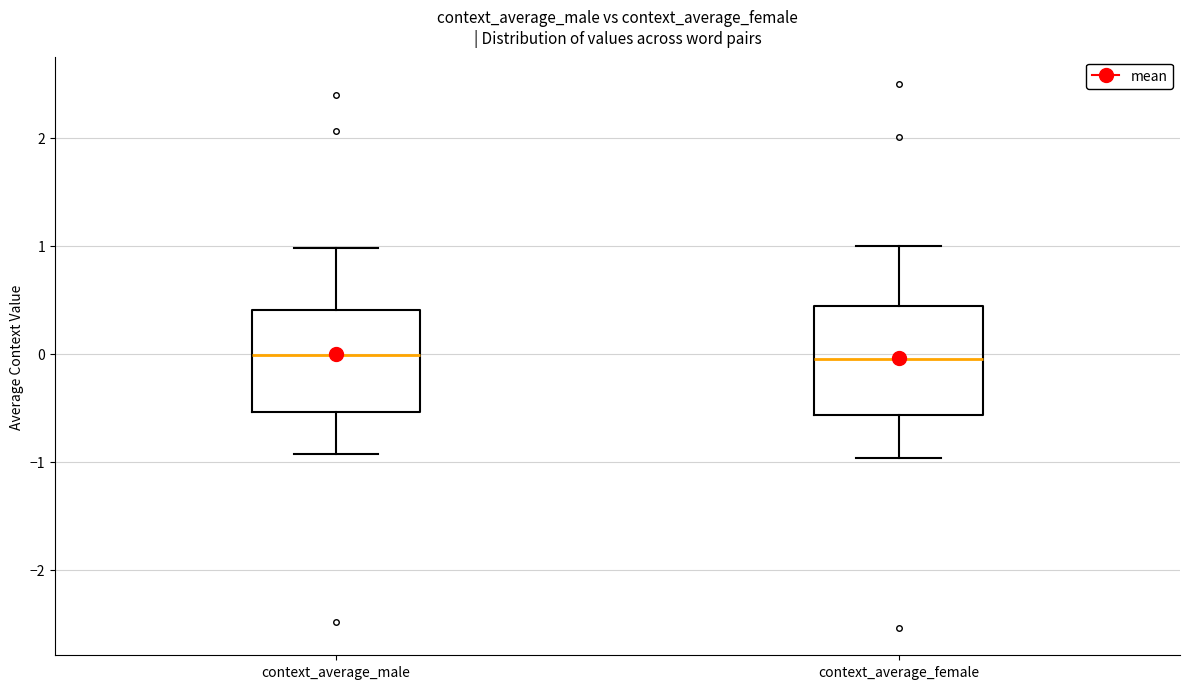

Reading left to right, transcribe this box plot: for each box, give where its median line is, the range the box spans, and where its two whiskers end, as read against the y-axis. The values are not printed on the chart, so give them approximately, as read against the axis.

context_average_male: median 0.0, box -0.5 to 0.4, whiskers -0.9 to 1.0
context_average_female: median 0.0, box -0.6 to 0.4, whiskers -1.0 to 1.0